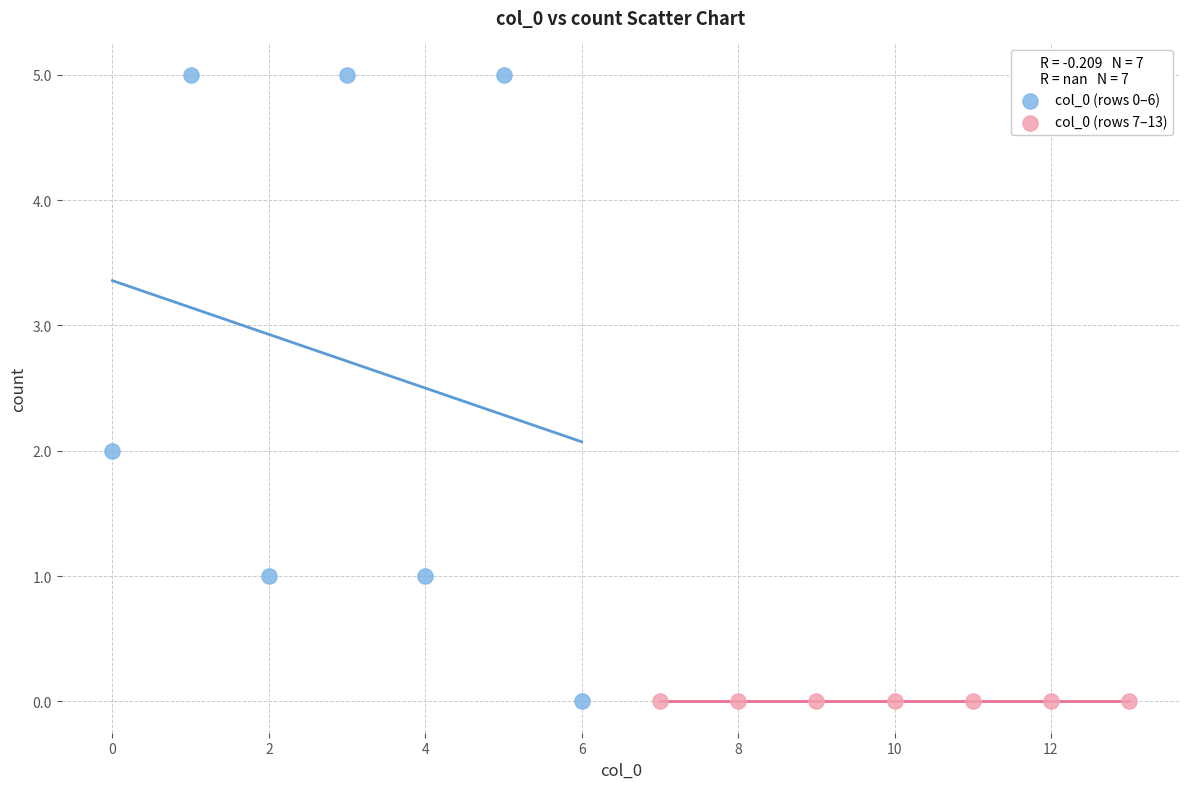

Which series contains the highest Y value?

col_0 (rows 0–6)